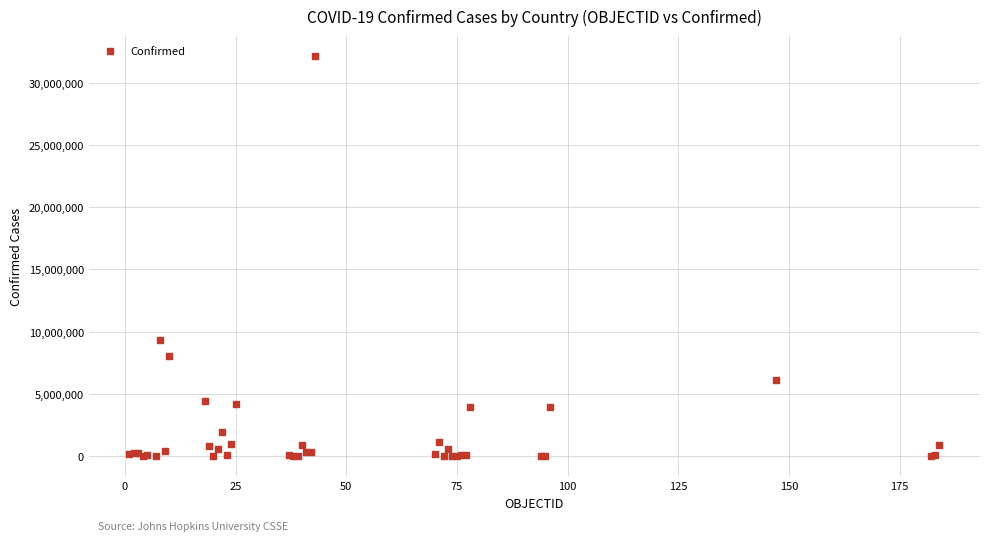

What Y value in the scatter plot is closest to 16068870?

9367172